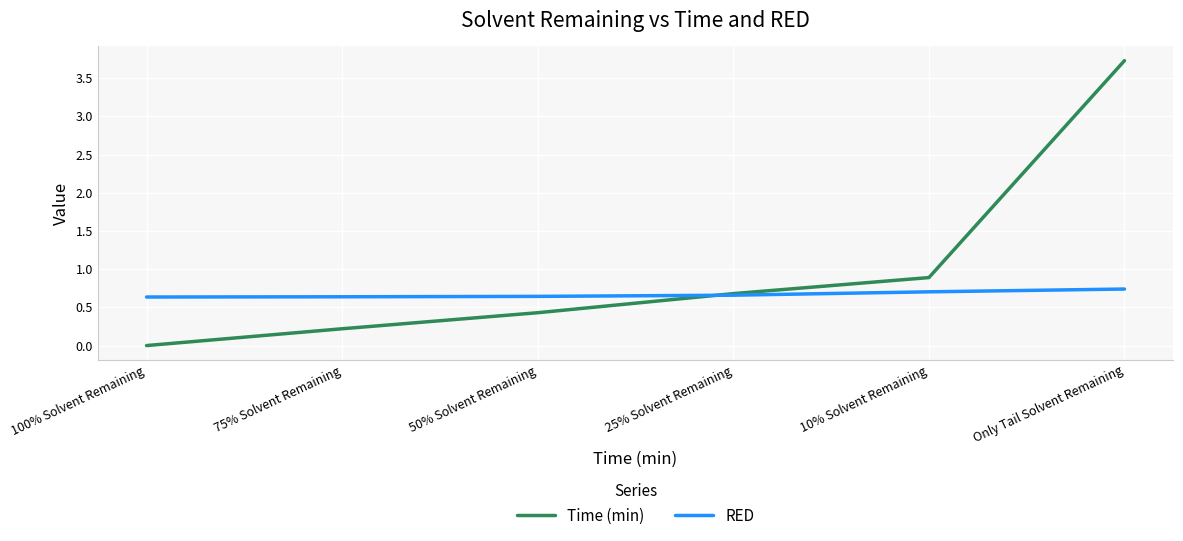

What position from the left is 50% Solvent Remaining?

3